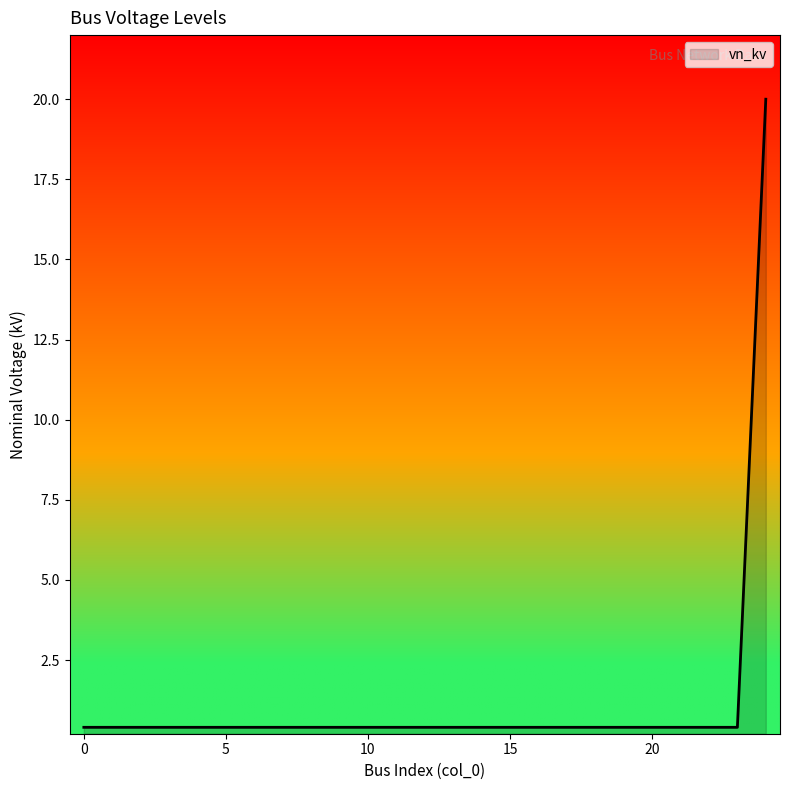

What is the average value?

1.2